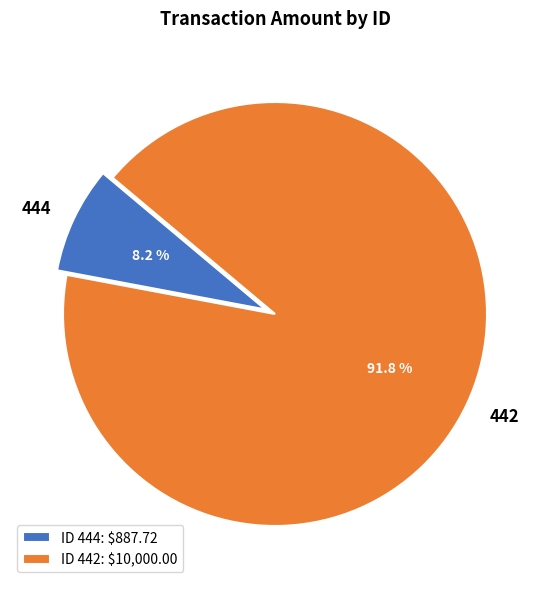

What is the ratio of the value at 444 to the value at 442?

0.1